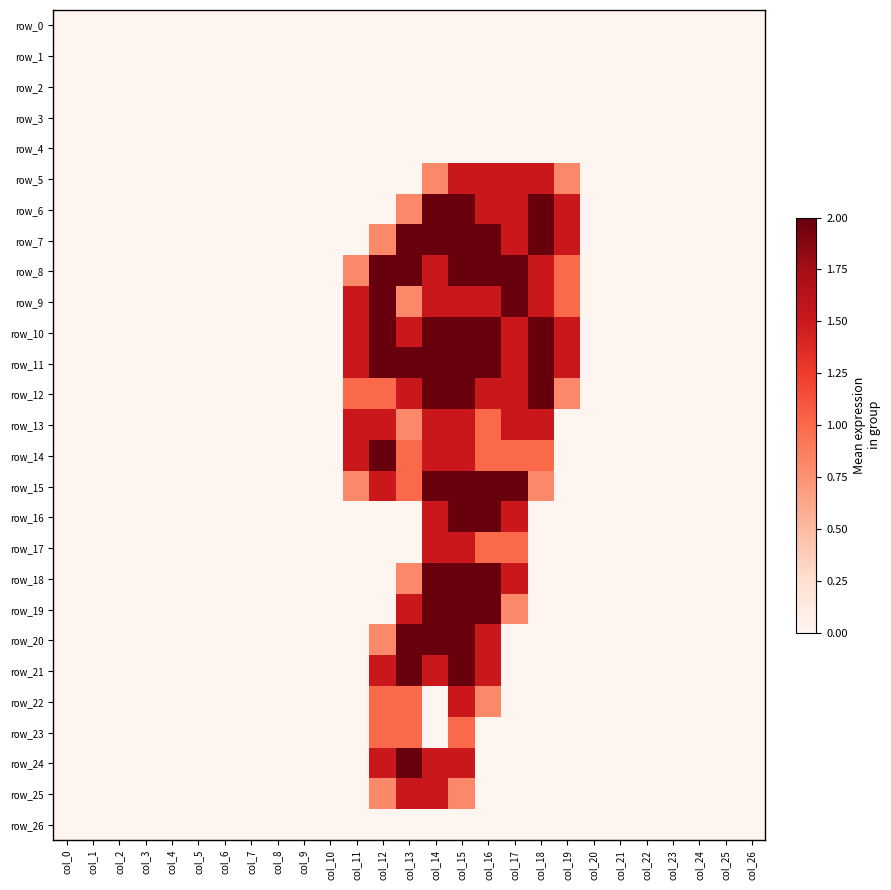

Count the row_14 values in the range 0 to 1.

23